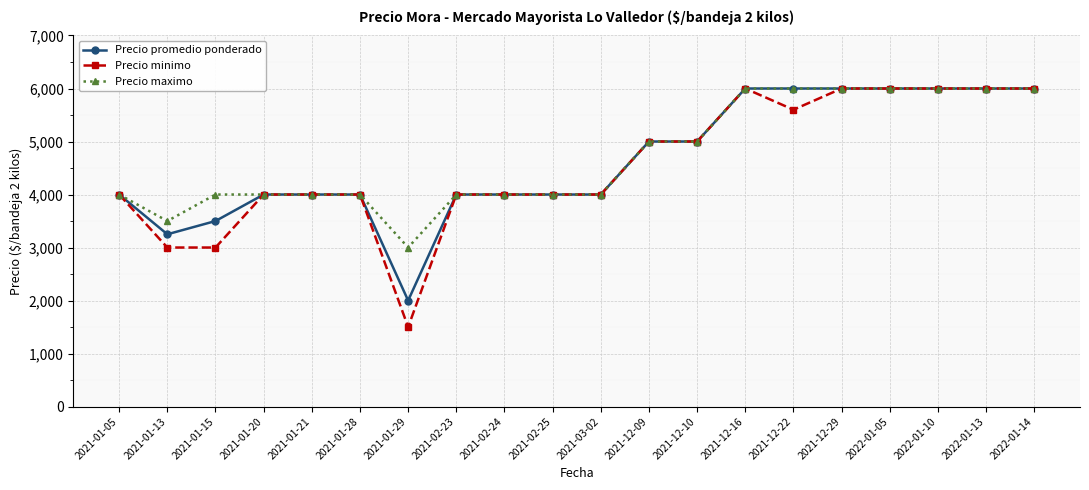

Reading right to left, extract all data points from this chart.

Precio promedio ponderado: 2022-01-14=6000	2022-01-13=6000	2022-01-10=6000	2022-01-05=6000	2021-12-29=6000	2021-12-22=6000	2021-12-16=6000	2021-12-10=5000	2021-12-09=5000	2021-03-02=4000	2021-02-25=4000	2021-02-24=4000	2021-02-23=4000	2021-01-29=2000	2021-01-28=4000	2021-01-21=4000	2021-01-20=4000	2021-01-15=3500	2021-01-13=3250	2021-01-05=4000
Precio minimo: 2022-01-14=6000	2022-01-13=6000	2022-01-10=6000	2022-01-05=6000	2021-12-29=6000	2021-12-22=5600	2021-12-16=6000	2021-12-10=5000	2021-12-09=5000	2021-03-02=4000	2021-02-25=4000	2021-02-24=4000	2021-02-23=4000	2021-01-29=1500	2021-01-28=4000	2021-01-21=4000	2021-01-20=4000	2021-01-15=3000	2021-01-13=3000	2021-01-05=4000
Precio maximo: 2022-01-14=6000	2022-01-13=6000	2022-01-10=6000	2022-01-05=6000	2021-12-29=6000	2021-12-22=6000	2021-12-16=6000	2021-12-10=5000	2021-12-09=5000	2021-03-02=4000	2021-02-25=4000	2021-02-24=4000	2021-02-23=4000	2021-01-29=3000	2021-01-28=4000	2021-01-21=4000	2021-01-20=4000	2021-01-15=4000	2021-01-13=3500	2021-01-05=4000